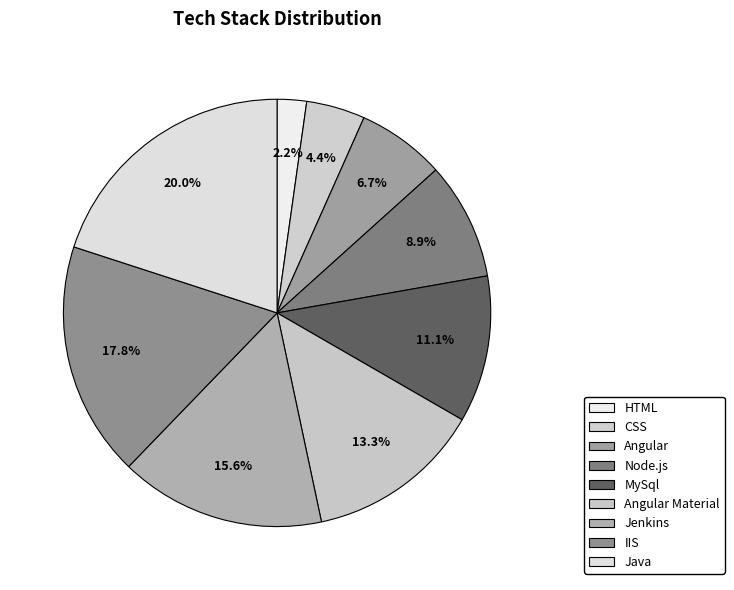

Rank the categories by value from highest to lowest.

Java, IIS, Jenkins, Angular Material, MySql, Node.js, Angular, CSS, HTML